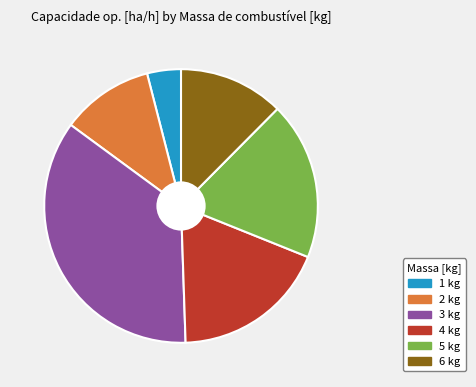

Which category has the biggest portion of the pie?

3 kg